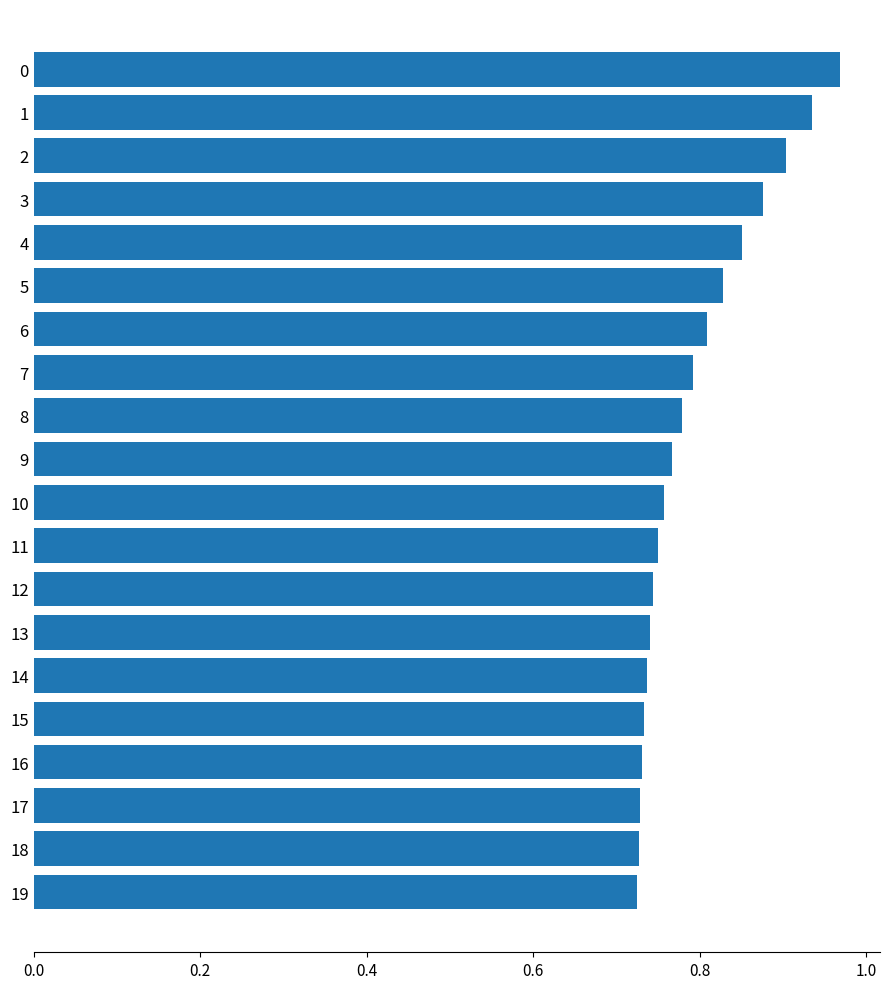

What is the sum of all values?

15.9